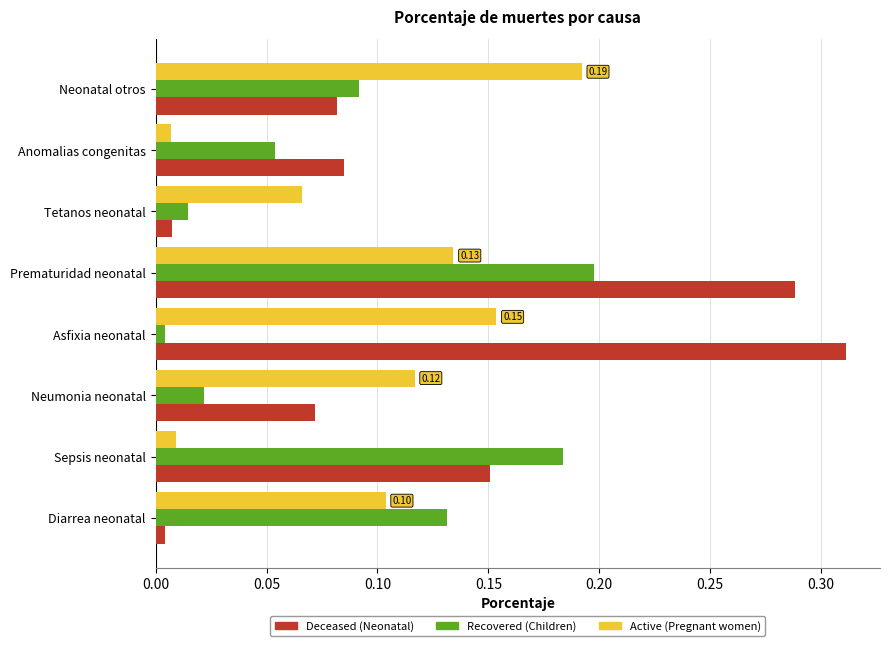

Which label corresponds to the largest value in the chart?

Asfixia neonatal